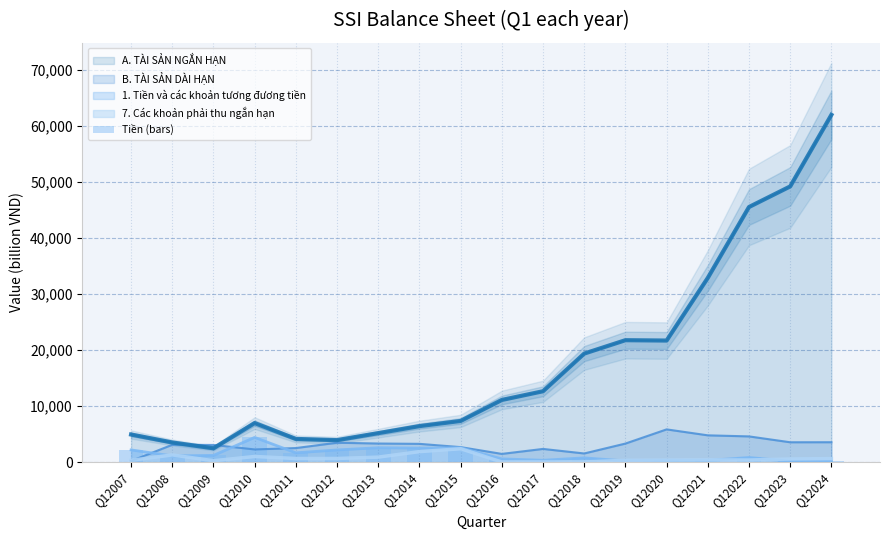

Is the value of B. TÀI SẢN DÀI HẠN at Q12014 greater than the value of A. TÀI SẢN NGẮN HẠN at Q12024?

No